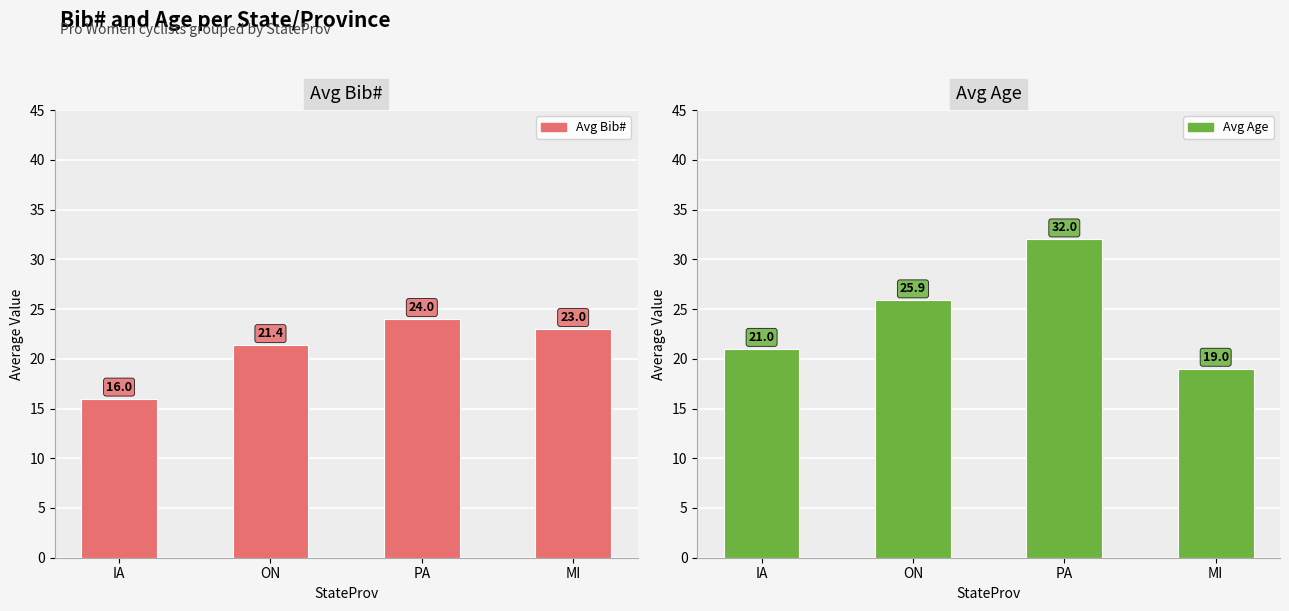

What is the label of the 3rd bar from the right?

ON